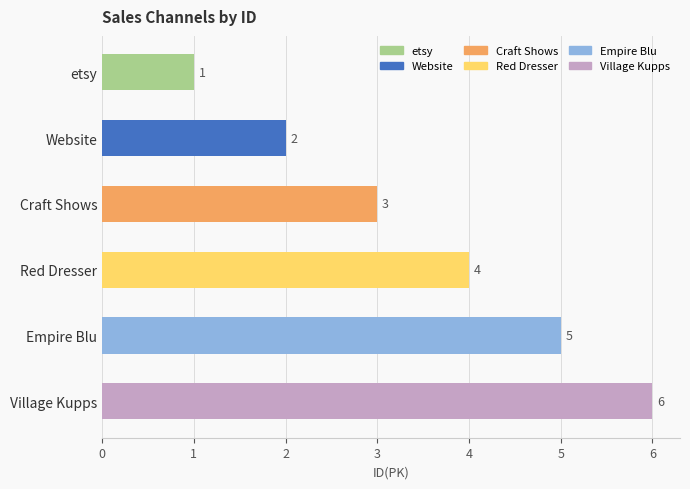

Count the values in the range 2 to 5.

4